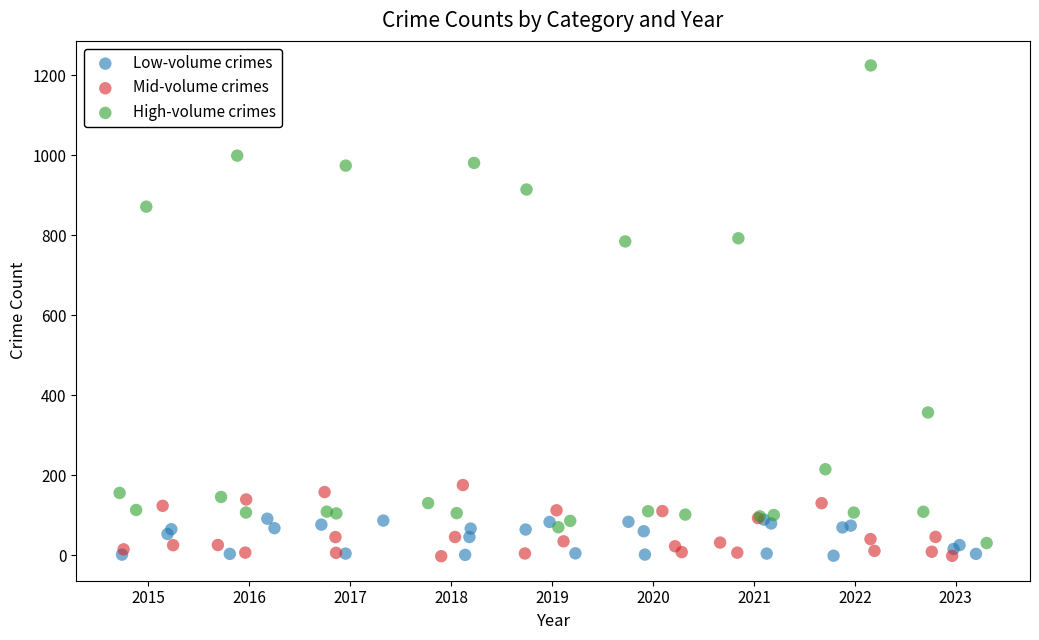

What are all the series names shown in the legend?

Low-volume crimes, Mid-volume crimes, High-volume crimes